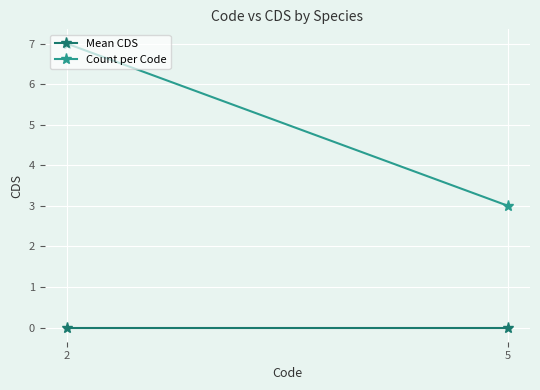

Reading right to left, list all the values displayed in this chart.

Mean CDS: 0	0
Count per Code: 3	7